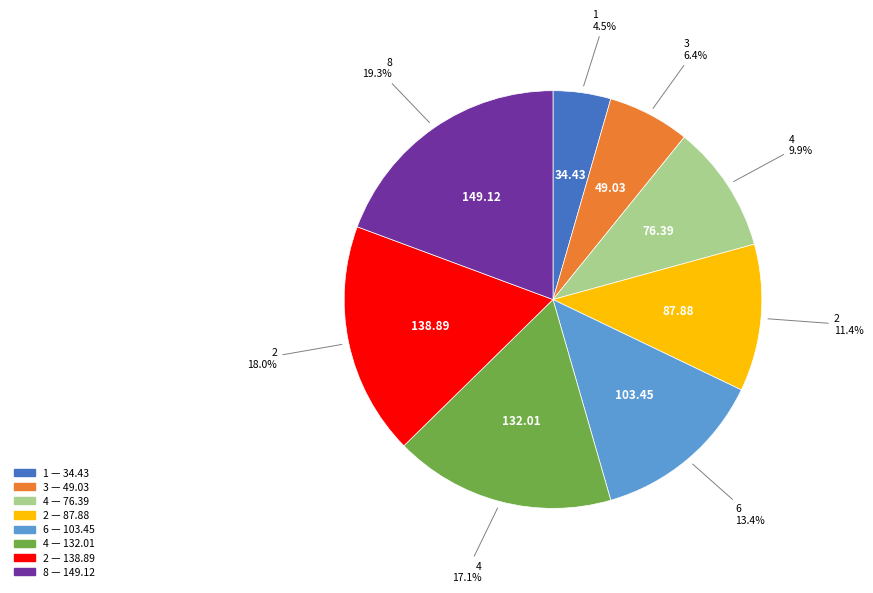

Is there a majority slice in this chart?

No